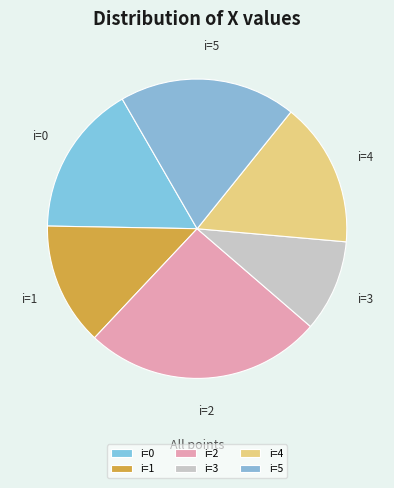

Which category has the smallest portion of the pie?

i=3